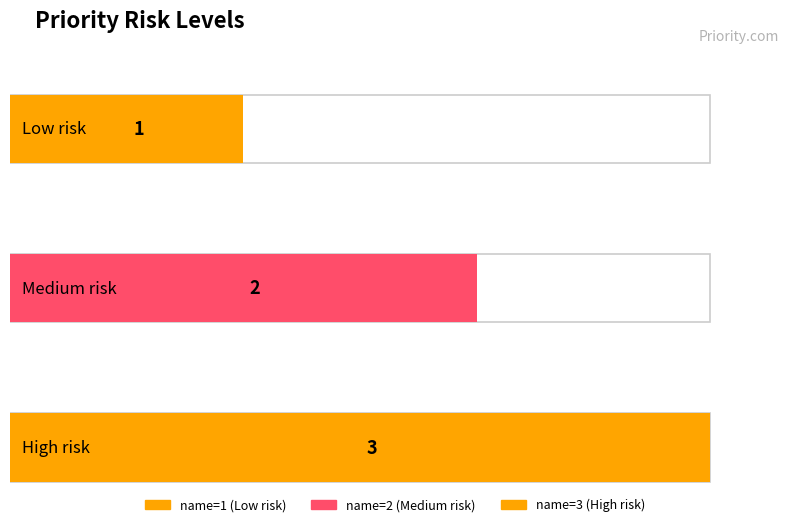

Are the bars horizontal?

Yes